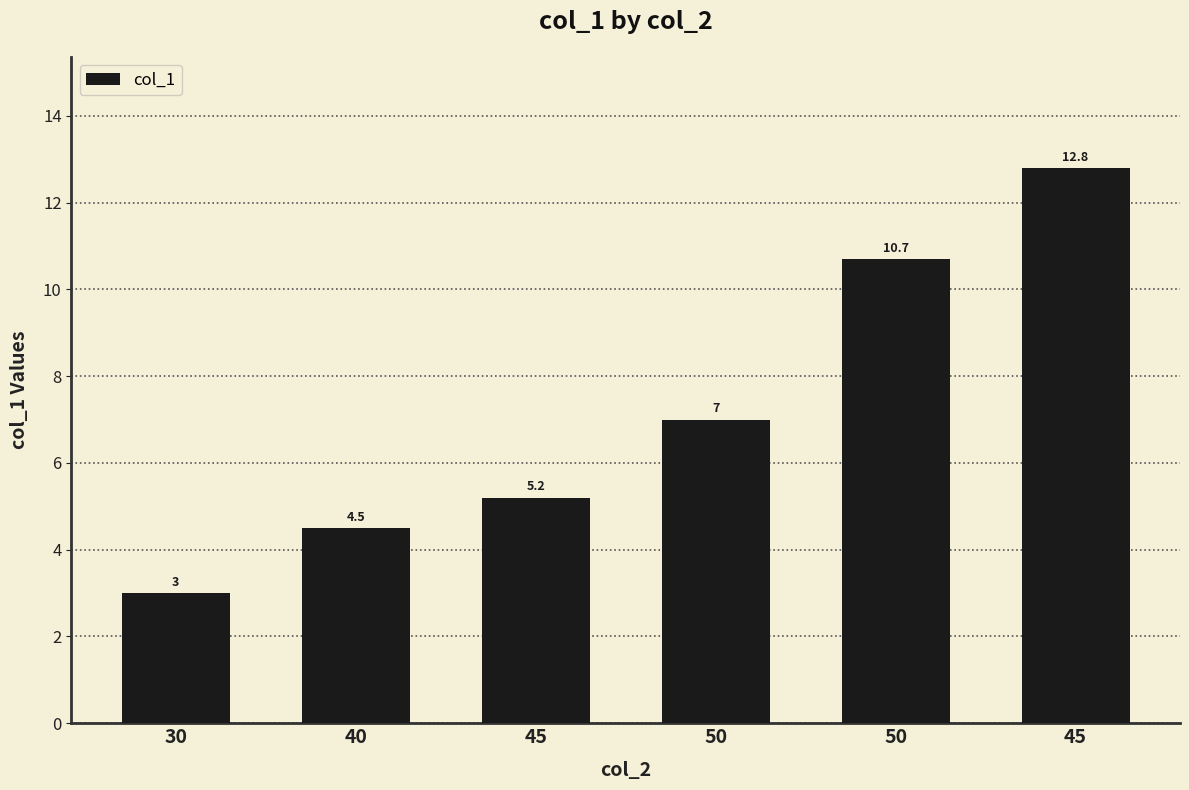

Count the number of data series in this chart.

1